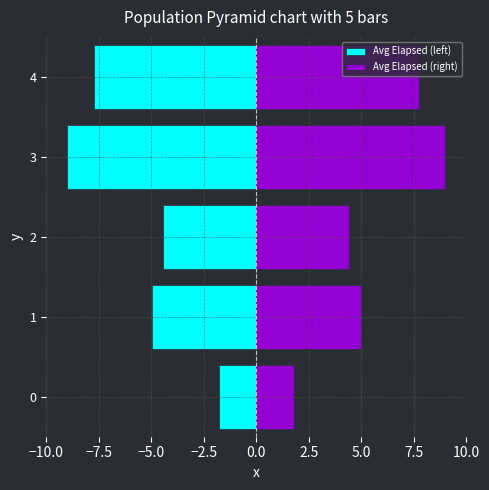

Which series has the largest total across all categories?

Avg Elapsed (right)